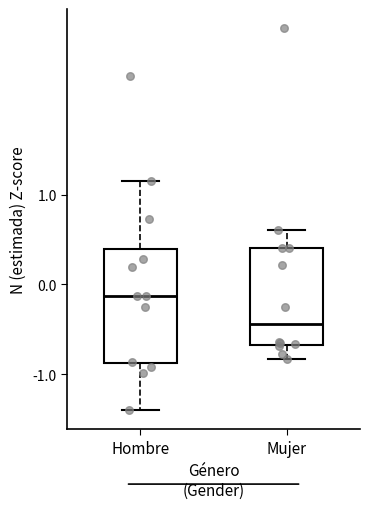

Reading left to right, transcribe this box plot: for each box, give where its median line is, the range the box spans, and where its two whiskers end, as read against the y-axis. The values are not printed on the chart, so give them approximately, as read against the axis.

Hombre: median -0.1, box -0.9 to 0.4, whiskers -1.4 to 1.2
Mujer: median -0.4, box -0.7 to 0.4, whiskers -0.8 to 0.6